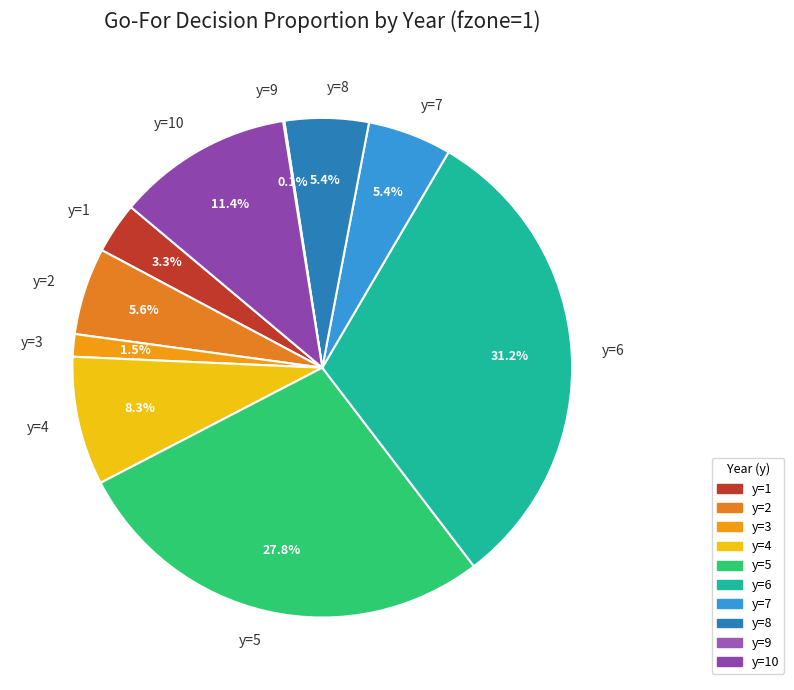

Between y=6 and y=5, which is larger?

y=6